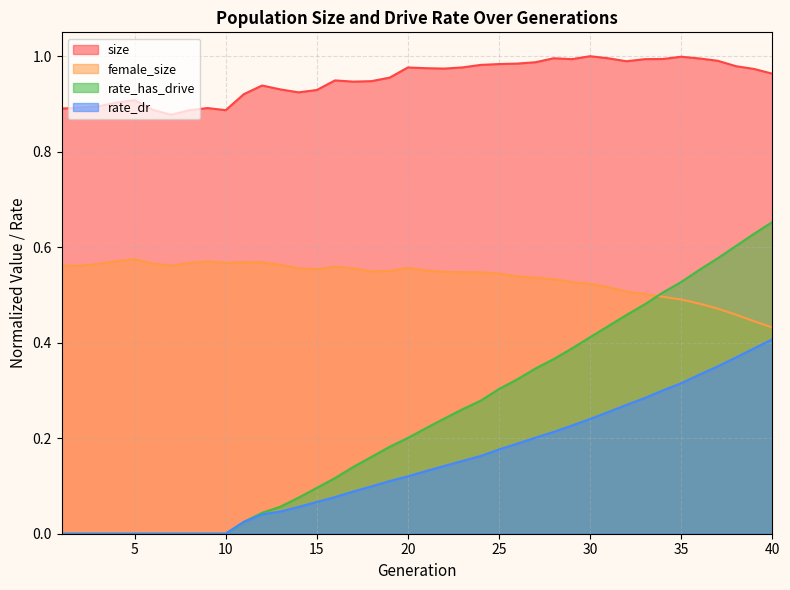

What are all the series names shown in the legend?

size, female_size, rate_has_drive, rate_dr